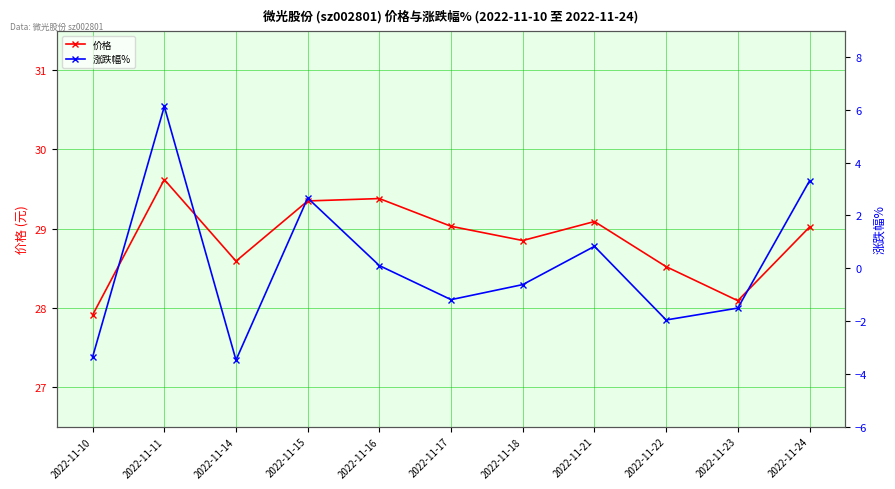

True or false: 价格 and 涨跌幅% cross at least once.

False